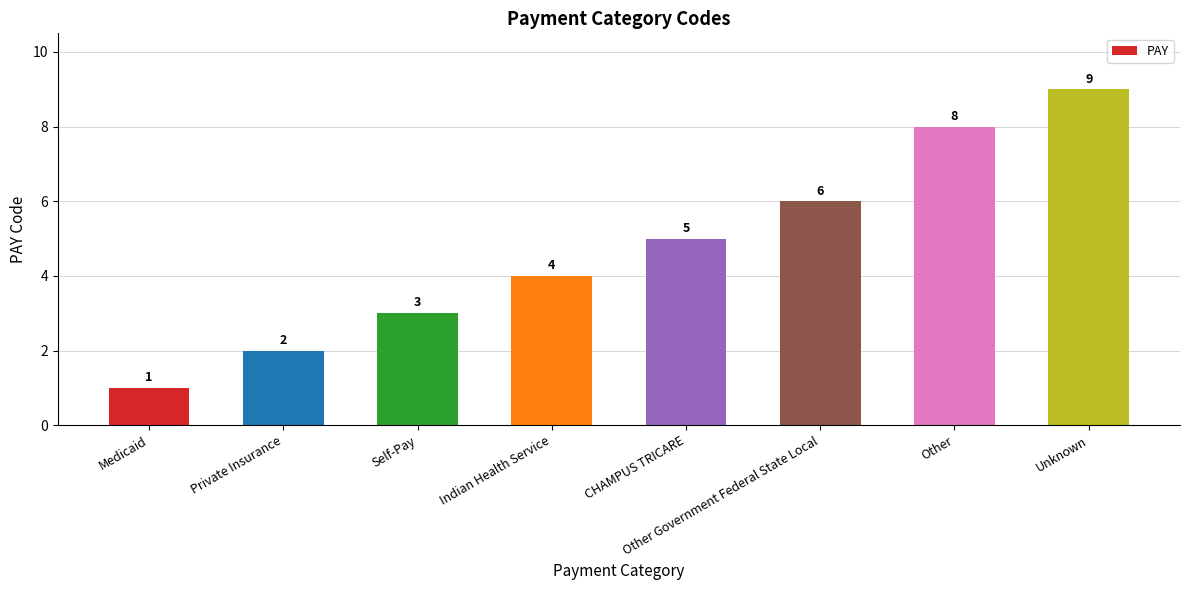

The chart shows a value of 1 at Indian Health Service. True or false?

False